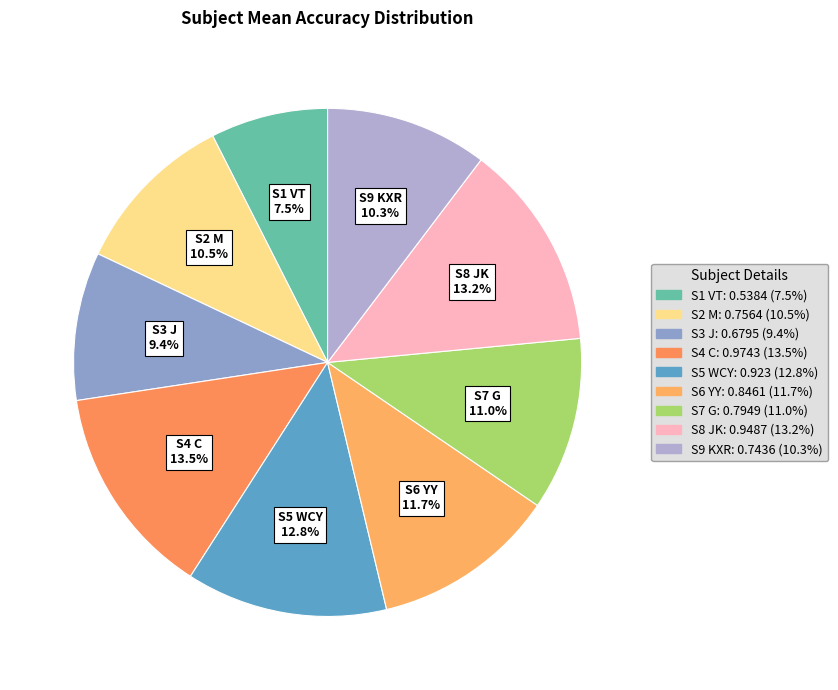

Does S4 C represent more than half of the total?

No